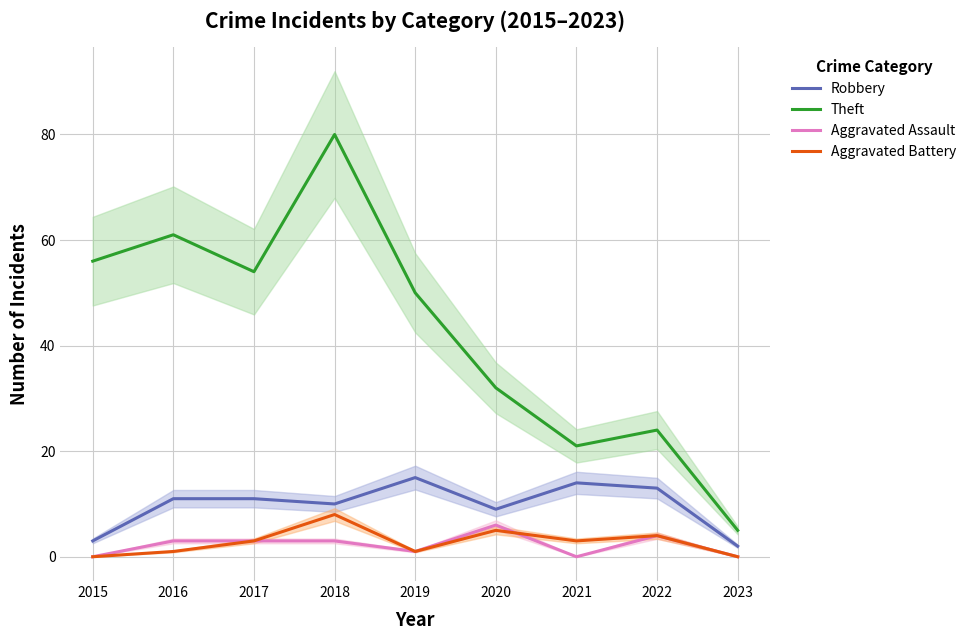

Reading right to left, list all the values displayed in this chart.

Robbery: 2	13	14	9	15	10	11	11	3
Theft: 5	24	21	32	50	80	54	61	56
Aggravated Assault: 0	4	0	6	1	3	3	3	0
Aggravated Battery: 0	4	3	5	1	8	3	1	0